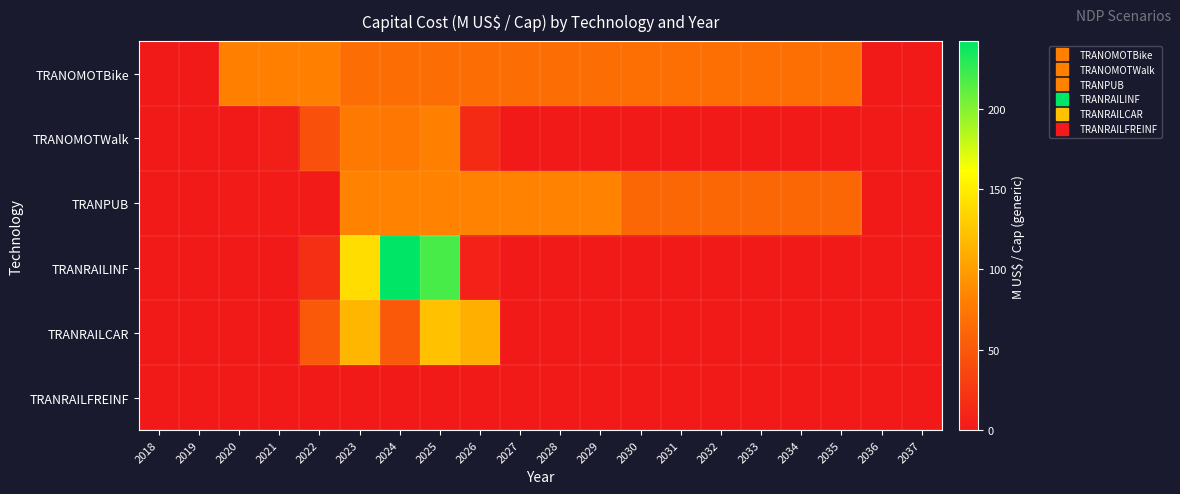

Reading left to right, transcribe all the data shown in this chart.

TRANOMOTBike: 2018=0.0	2019=0.0	2020=80.9	2021=80.9	2022=80.9	2023=67.0	2024=67.0	2025=67.0	2026=67.0	2027=67.0	2028=67.0	2029=67.0	2030=68.2	2031=68.2	2032=68.2	2033=68.2	2034=68.2	2035=68.2	2036=0.0	2037=0.0
TRANOMOTWalk: 2018=0.0	2019=0.0	2020=0.0	2021=3.9	2022=43.8	2023=76.6	2024=74.0	2025=81.3	2026=13.6	2027=0.0	2028=0.0	2029=0.0	2030=0.0	2031=0.0	2032=0.0	2033=0.0	2034=0.0	2035=0.0	2036=0.0	2037=0.0
TRANPUB: 2018=0.0	2019=0.0	2020=2.2	2021=2.2	2022=2.2	2023=83.0	2024=83.0	2025=83.0	2026=83.0	2027=83.0	2028=83.0	2029=83.0	2030=61.8	2031=61.8	2032=61.8	2033=61.8	2034=61.8	2035=61.8	2036=0.0	2037=0.0
TRANRAILINF: 2018=0.0	2019=0.0	2020=0.0	2021=0.0	2022=17.9	2023=140.2	2024=242.2	2025=219.2	2026=7.2	2027=0.0	2028=0.0	2029=0.0	2030=0.0	2031=0.0	2032=0.0	2033=0.0	2034=0.0	2035=0.0	2036=0.0	2037=0.0
TRANRAILCAR: 2018=0.0	2019=0.0	2020=0.0	2021=0.0	2022=51.0	2023=116.0	2024=51.0	2025=123.0	2026=111.4	2027=0.0	2028=0.0	2029=0.0	2030=0.0	2031=0.0	2032=0.0	2033=0.0	2034=0.0	2035=0.0	2036=0.0	2037=0.0
TRANRAILFREINF: 2018=0.0	2019=0.0	2020=0.0	2021=0.0	2022=0.0	2023=0.0	2024=0.0	2025=0.0	2026=0.0	2027=0.0	2028=0.0	2029=0.0	2030=0.0	2031=0.0	2032=0.0	2033=0.0	2034=0.0	2035=0.0	2036=0.0	2037=0.0